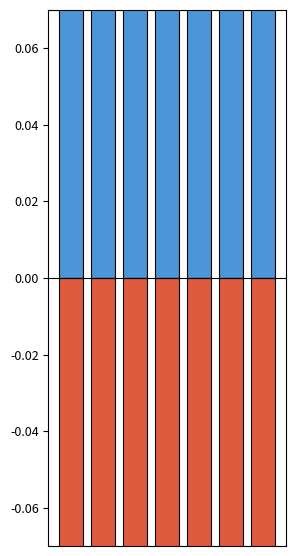

The Negative series shows -0.2 at 5. True or false?

False